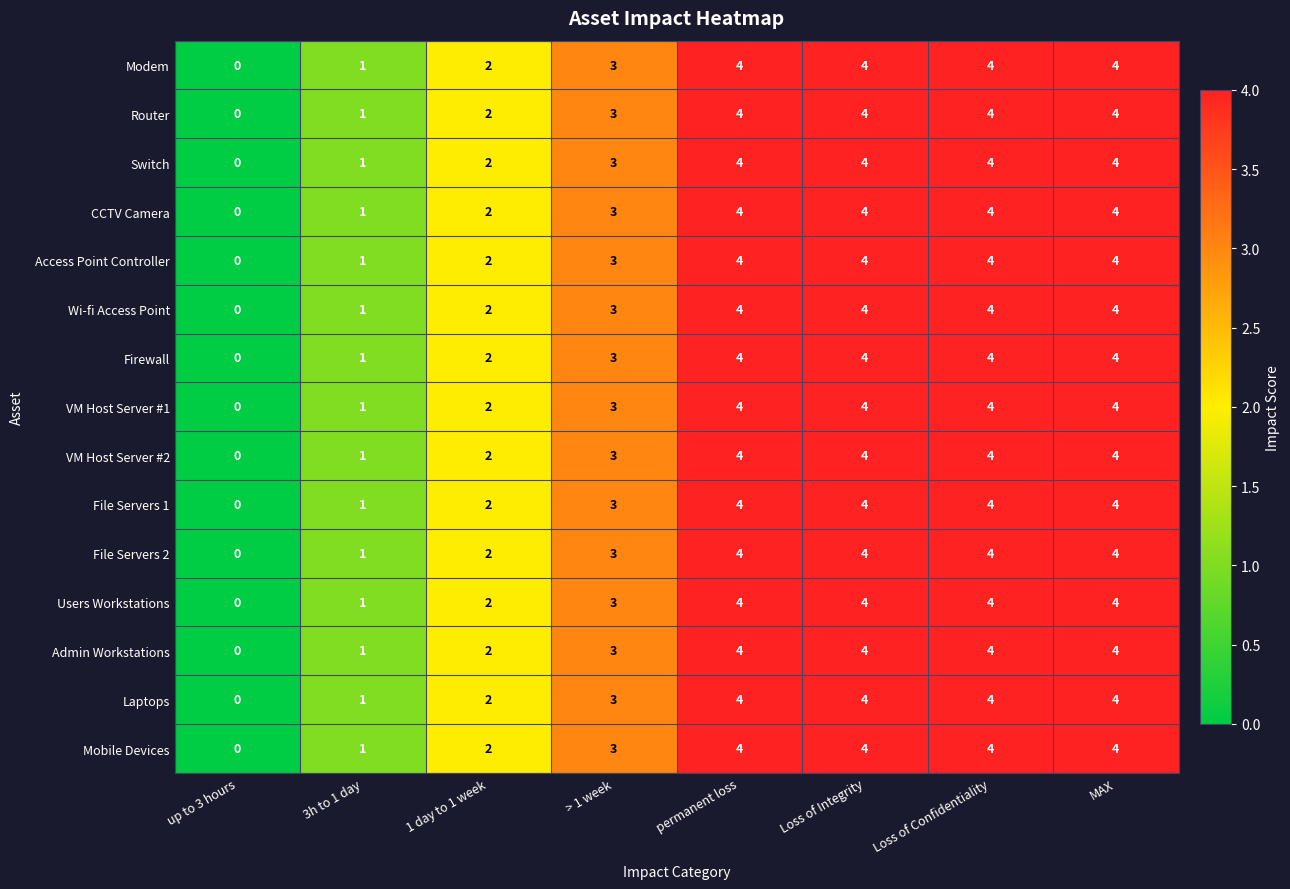

Is it true that Router equals 1 at 1 day to 1 week?

False